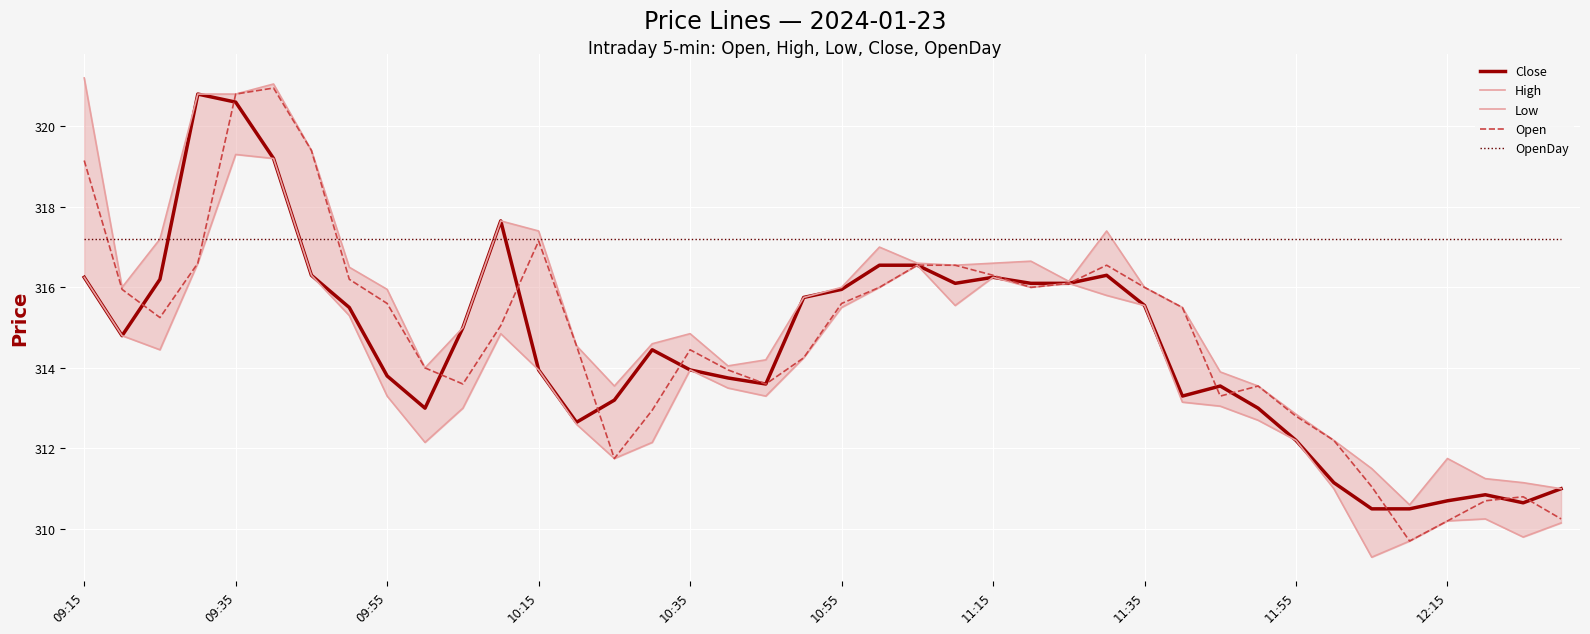

What is the total value across all series at 15?

1571.3